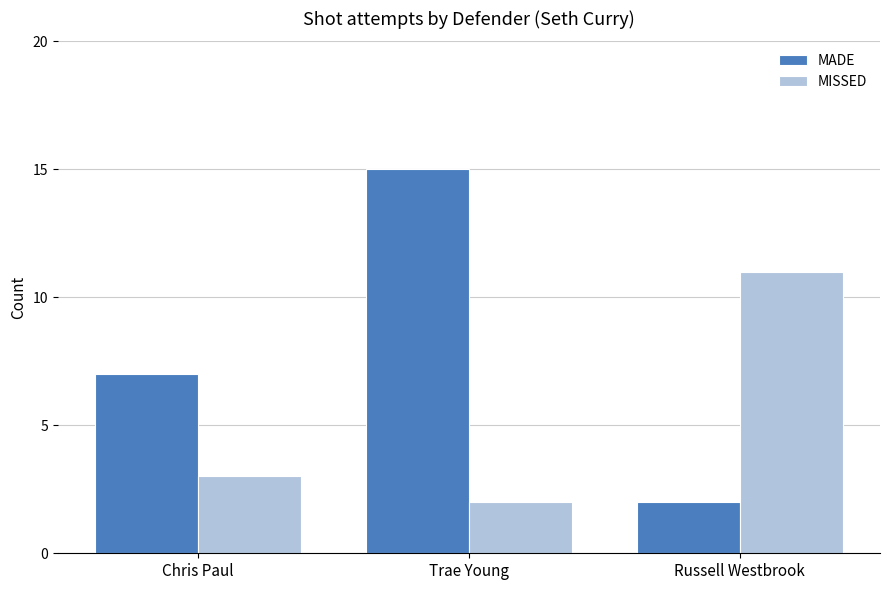

The value of MISSED at Chris Paul is 1. True or false?

False